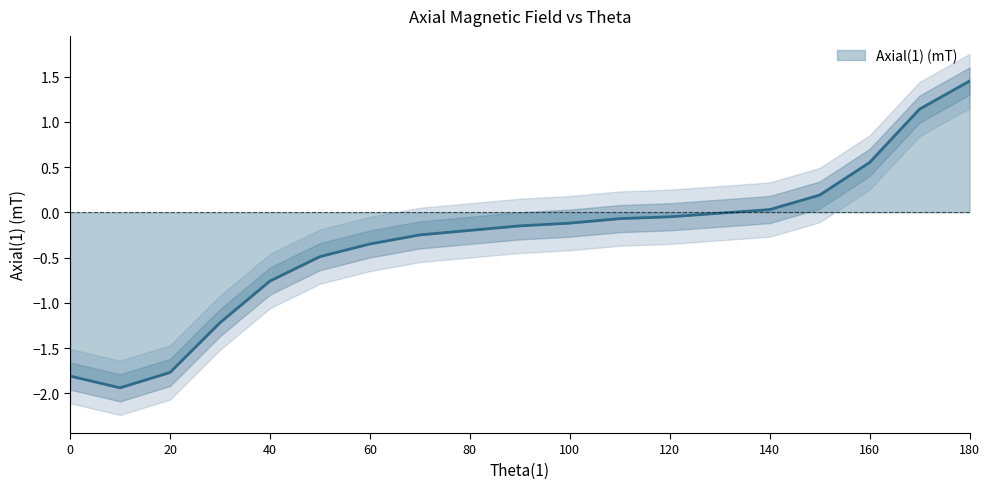

What is the smallest value displayed?

-1.9